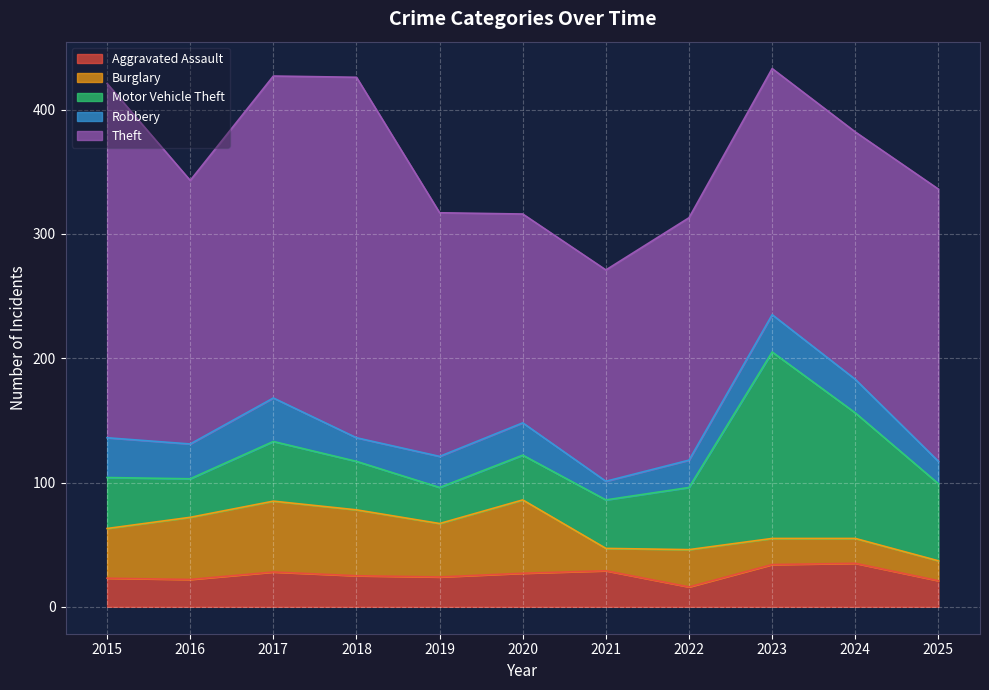

Which has a higher value, 2025 or 2015?

2015